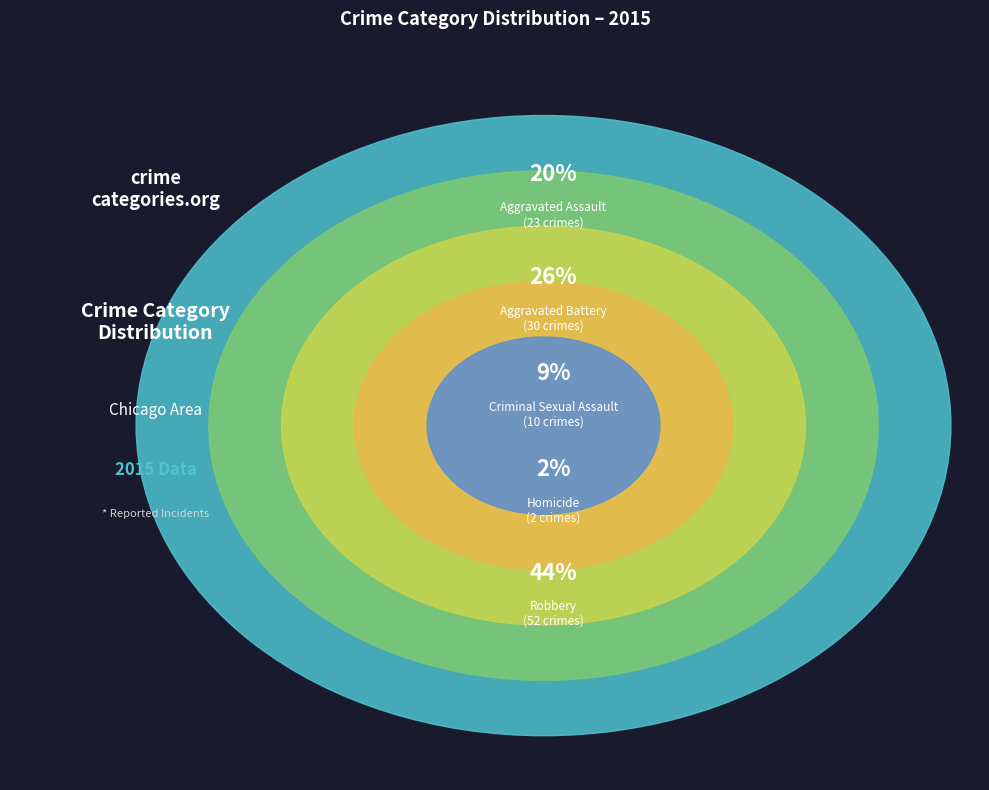

How many slices are in this pie chart?

5